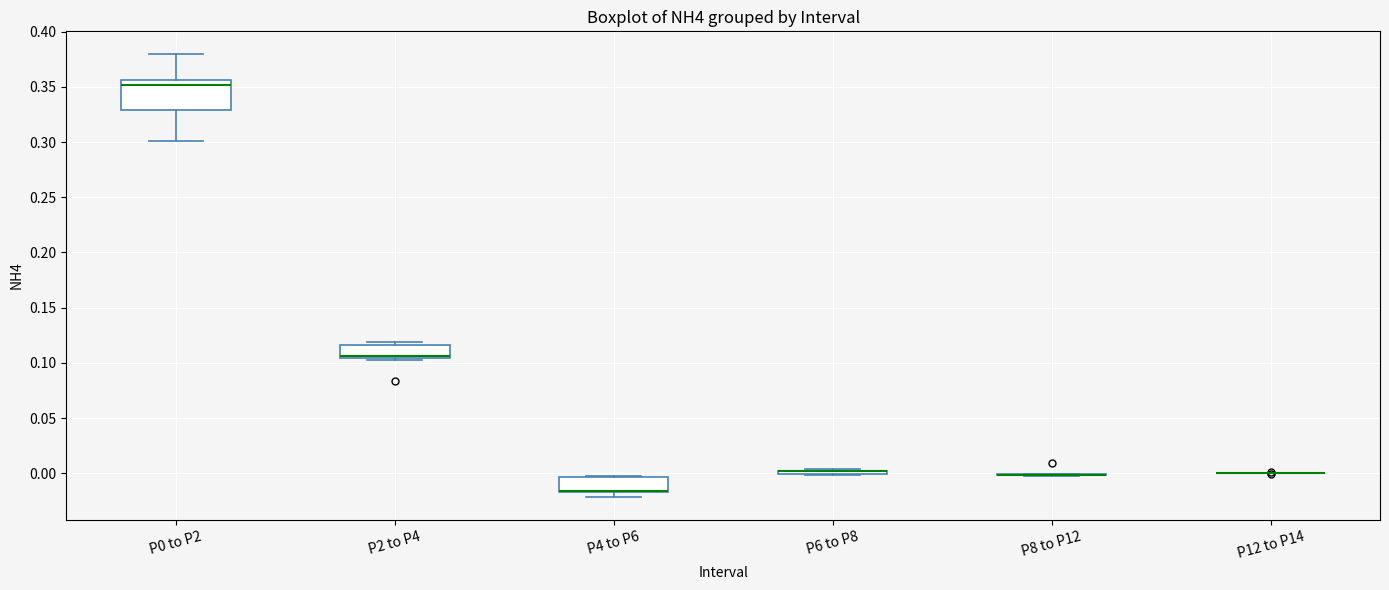

Reading left to right, transcribe this box plot: for each box, give where its median line is, the range the box spans, and where its two whiskers end, as read against the y-axis. The values are not printed on the chart, so give them approximately, as read against the axis.

P0 to P2: median 0.350, box 0.330 to 0.355, whiskers 0.300 to 0.380
P2 to P4: median 0.105 (just above the box's lower edge), box 0.105 to 0.115, whiskers 0.105 (just below the box's lower edge) to 0.120
P4 to P6: median -0.015 (drawn on the box's lower edge), box -0.015 to -0.005, whiskers -0.020 to 0.000
P6 to P8: box collapsed to a line at 0.000, whiskers 0.000 to 0.005
P8 to P12: box collapsed to a line at 0.000, whiskers 0.000 to 0.000
P12 to P14: box collapsed to a line at 0.000, whiskers 0.000 to 0.000